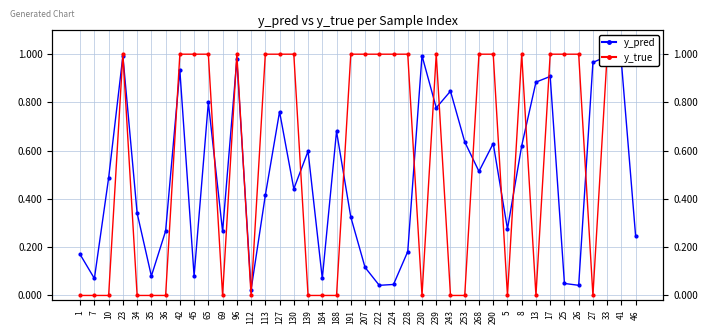

Reading left to right, extract all data points from this chart.

y_pred: 0.2	0.1	0.5	1.0	0.3	0.1	0.3	0.9	0.1	0.8	0.3	1.0	0.0	0.4	0.8	0.4	0.6	0.1	0.7	0.3	0.1	0.0	0.0	0.2	1.0	0.8	0.8	0.6	0.5	0.6	0.3	0.6	0.9	0.9	0.0	0.0	1.0	1.0	1.0	0.2
y_true: 0.0	0.0	0.0	1.0	0.0	0.0	0.0	1.0	1.0	1.0	0.0	1.0	0.0	1.0	1.0	1.0	0.0	0.0	0.0	1.0	1.0	1.0	1.0	1.0	0.0	1.0	0.0	0.0	1.0	1.0	0.0	1.0	0.0	1.0	1.0	1.0	0.0	1.0	1.0	1.0